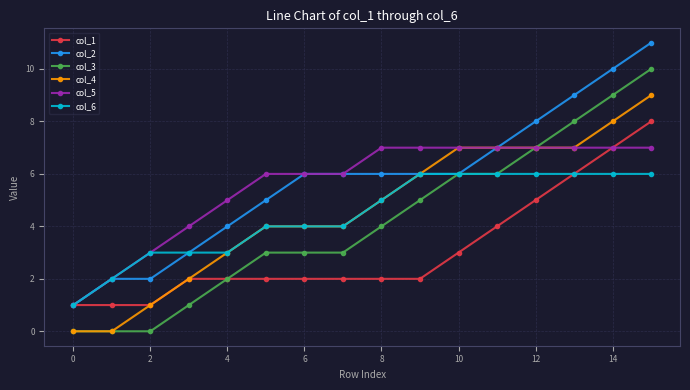

What is the sum of all col_3 values?

67